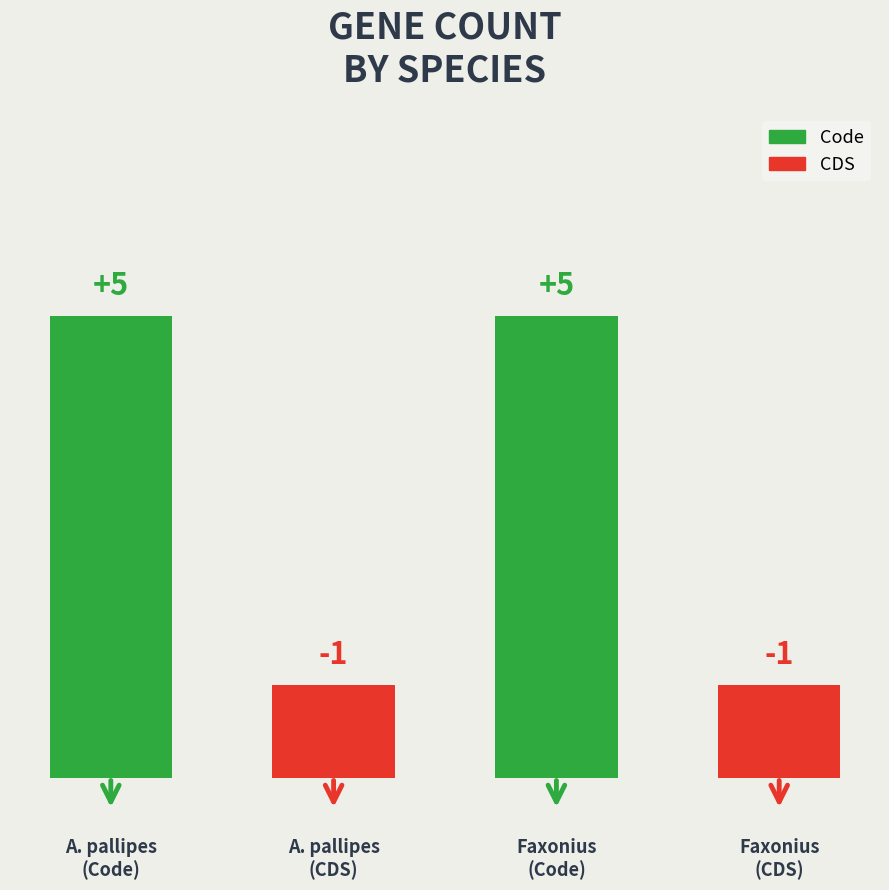

What is the average value?

3